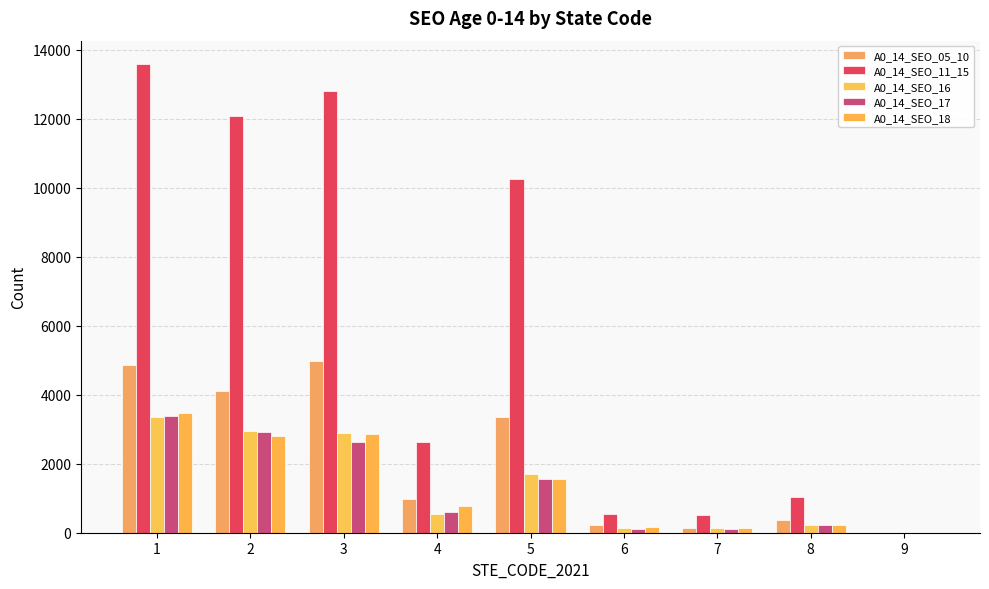

Is it true that A0_14_SEO_18 equals 2809 at 2?

True